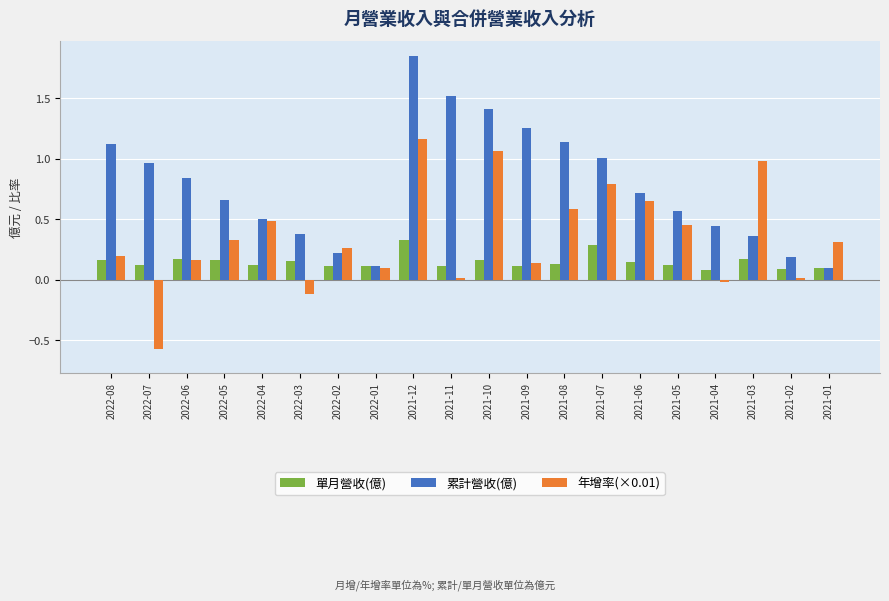

Which category has the highest value across all series?

2021-12